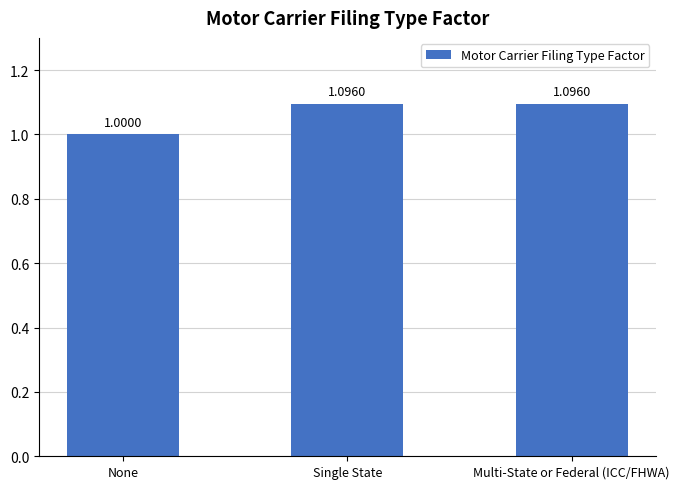

Approximately how many times larger is the value at Single State compared to Multi-State or Federal (ICC/FHWA)?

1.0